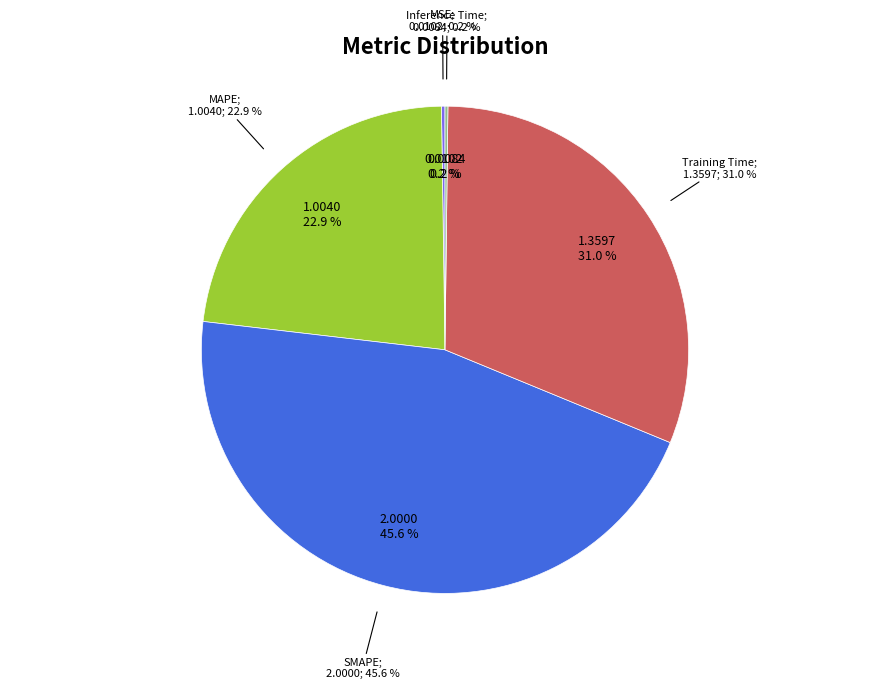

Does MAPE represent more than half of the total?

No